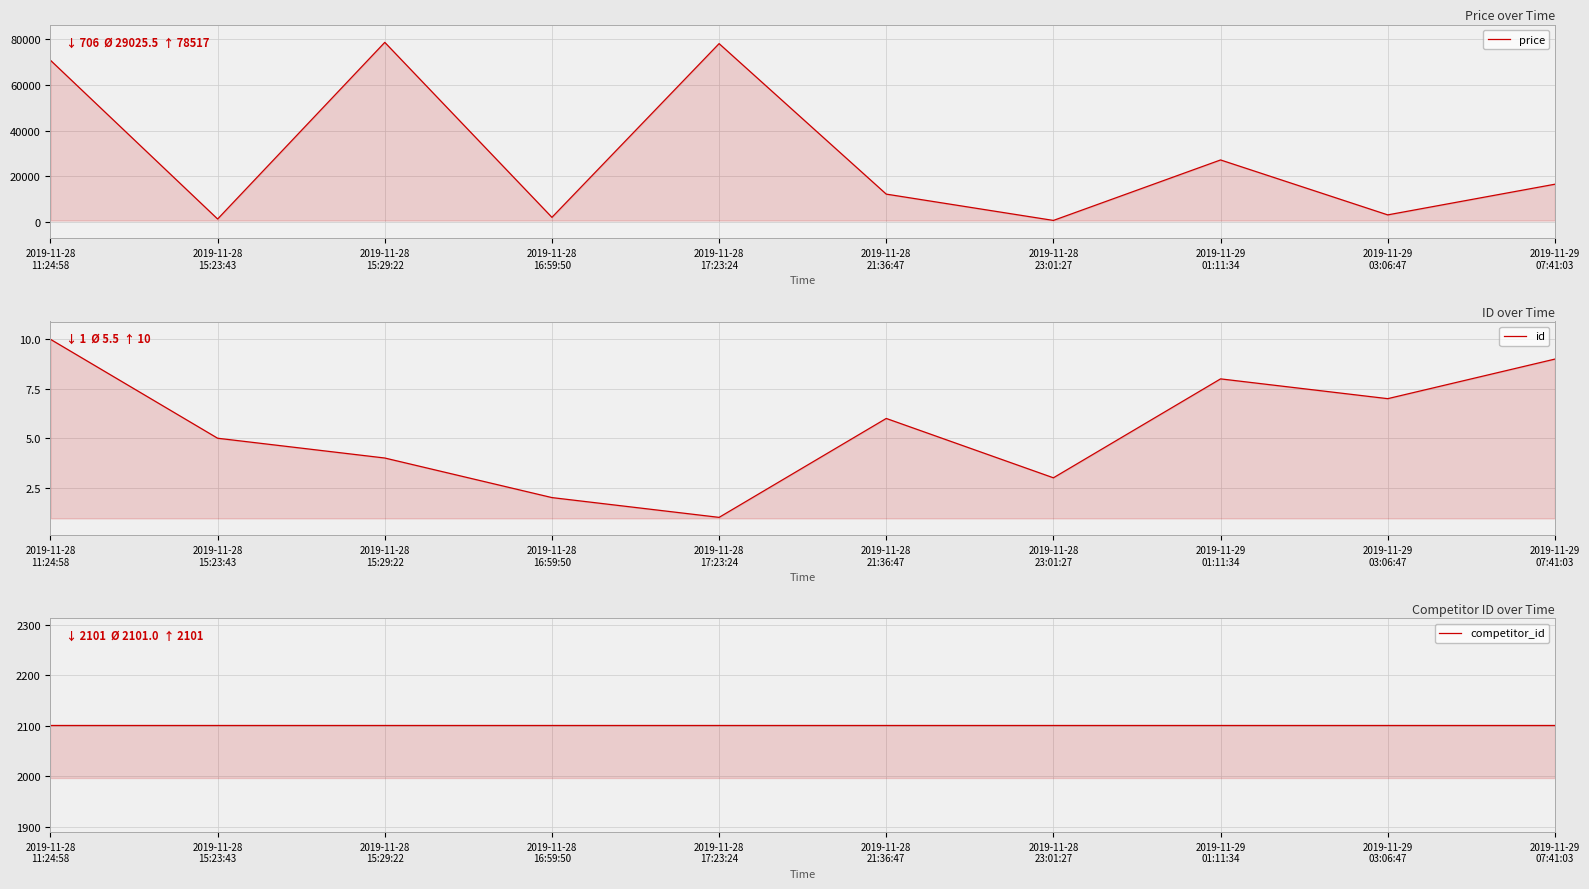

What is the difference between the maximum and minimum values in the id series?

9